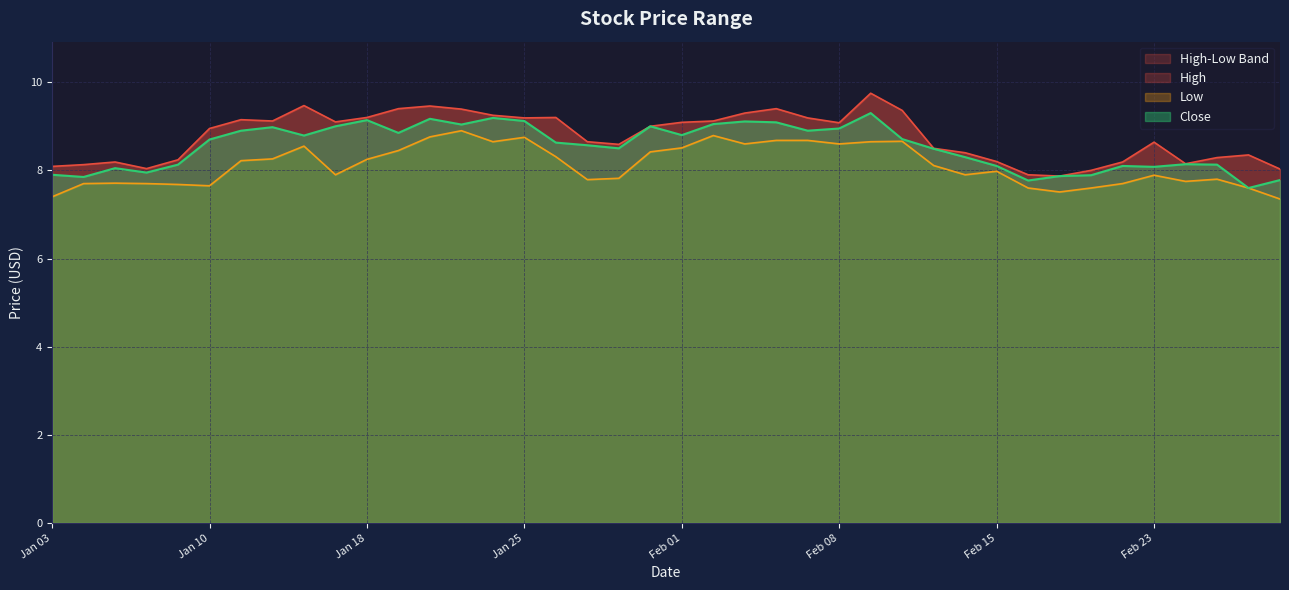

In High, how many points are lower than both neighbors (excluding endpoints)?

8